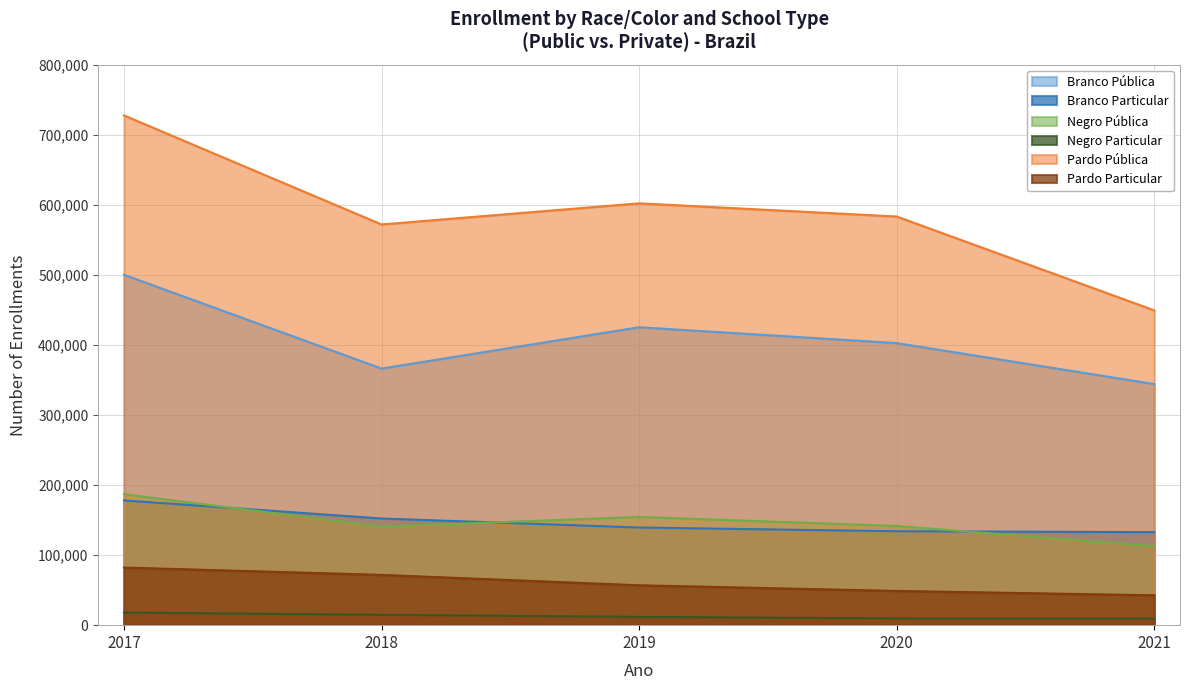

In Pardo Pública, how many points are lower than both neighbors (excluding endpoints)?

1